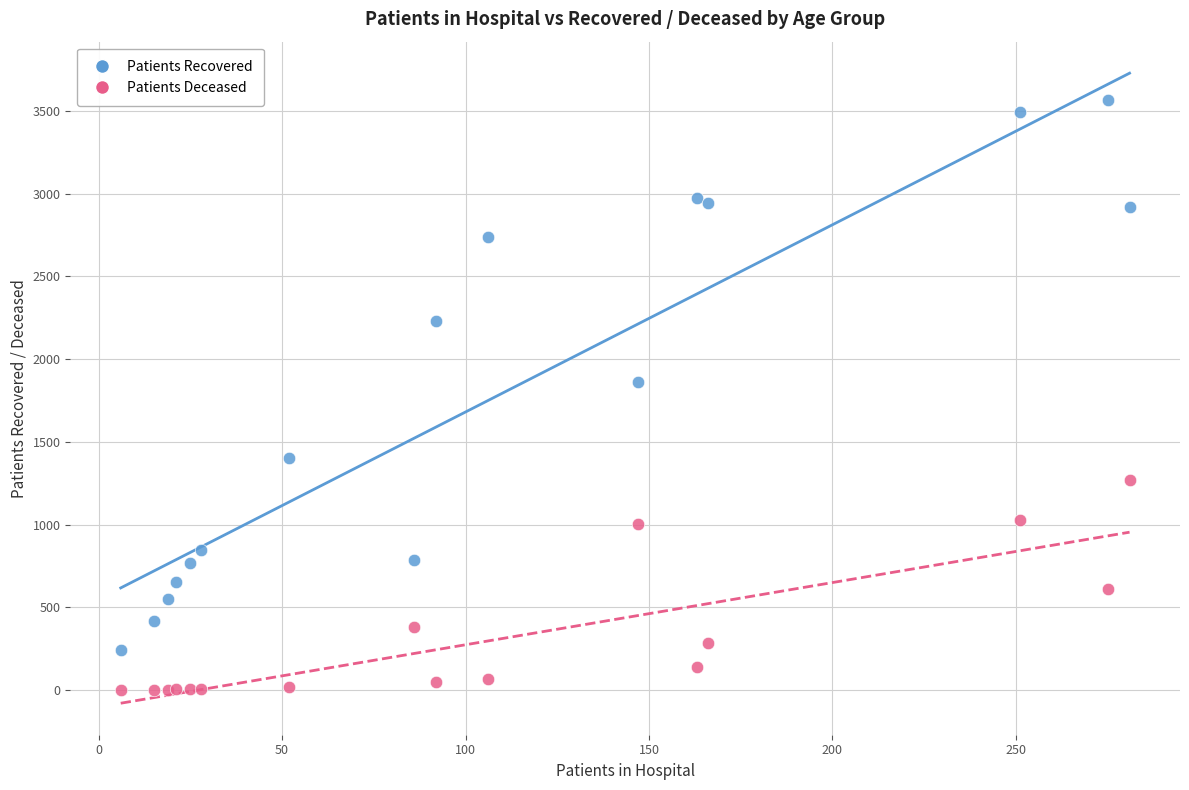

Which series contains the highest Y value?

Patients Recovered